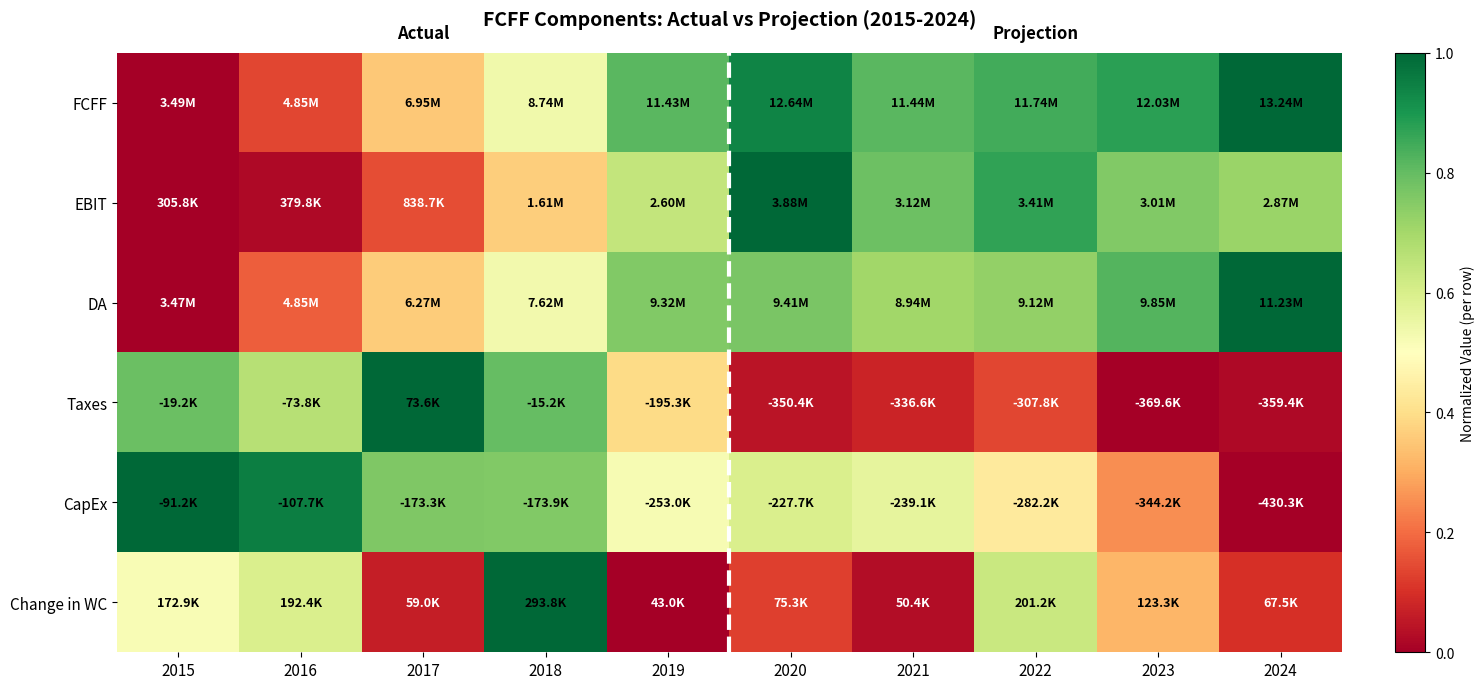

Reading right to left, list all the values displayed in this chart.

FCFF: 2024=1.0	2023=0.9	2022=0.8	2021=0.8	2020=0.9	2019=0.8	2018=0.5	2017=0.4	2016=0.1	2015=0.0
EBIT: 2024=0.7	2023=0.8	2022=0.9	2021=0.8	2020=1.0	2019=0.6	2018=0.4	2017=0.1	2016=0.0	2015=0.0
DA: 2024=1.0	2023=0.8	2022=0.7	2021=0.7	2020=0.8	2019=0.8	2018=0.5	2017=0.4	2016=0.2	2015=0.0
Taxes: 2024=0.0	2023=0.0	2022=0.1	2021=0.1	2020=0.0	2019=0.4	2018=0.8	2017=1.0	2016=0.7	2015=0.8
CapEx: 2024=0.0	2023=0.3	2022=0.4	2021=0.6	2020=0.6	2019=0.5	2018=0.8	2017=0.8	2016=1.0	2015=1.0
Change in WC: 2024=0.1	2023=0.3	2022=0.6	2021=0.0	2020=0.1	2019=0.0	2018=1.0	2017=0.1	2016=0.6	2015=0.5